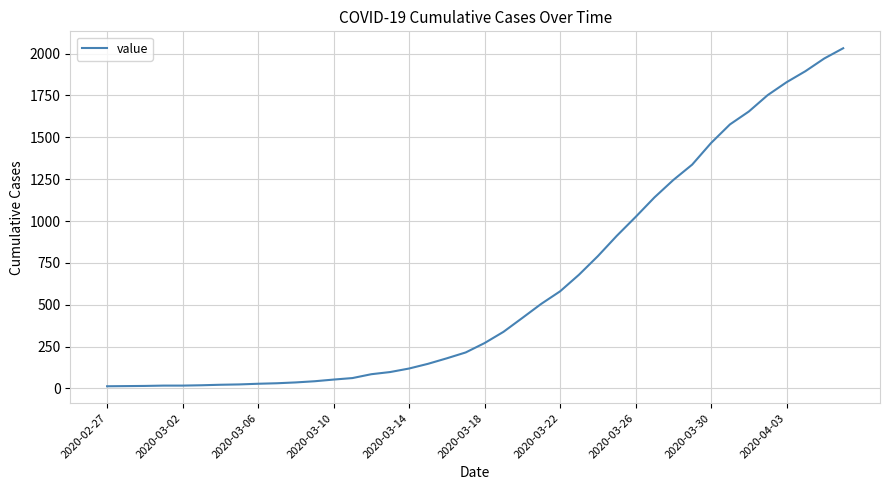

What is the difference between the maximum and minimum values?

2019